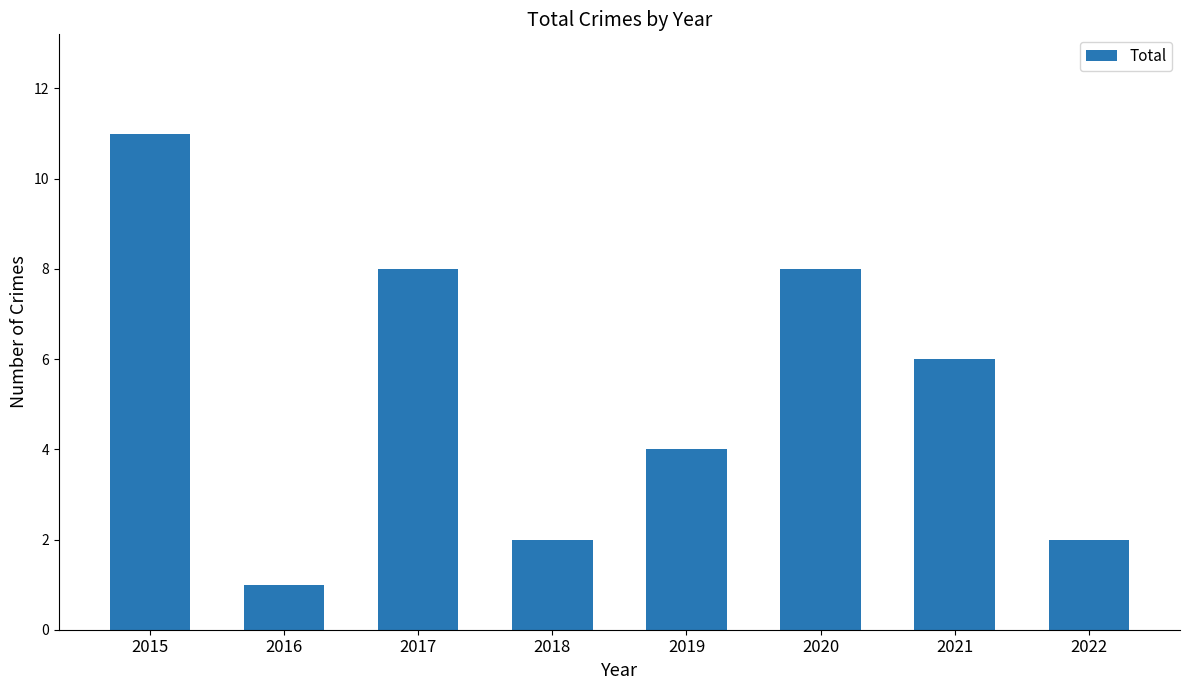

What is the change in value from 2017 to 2019?

-4